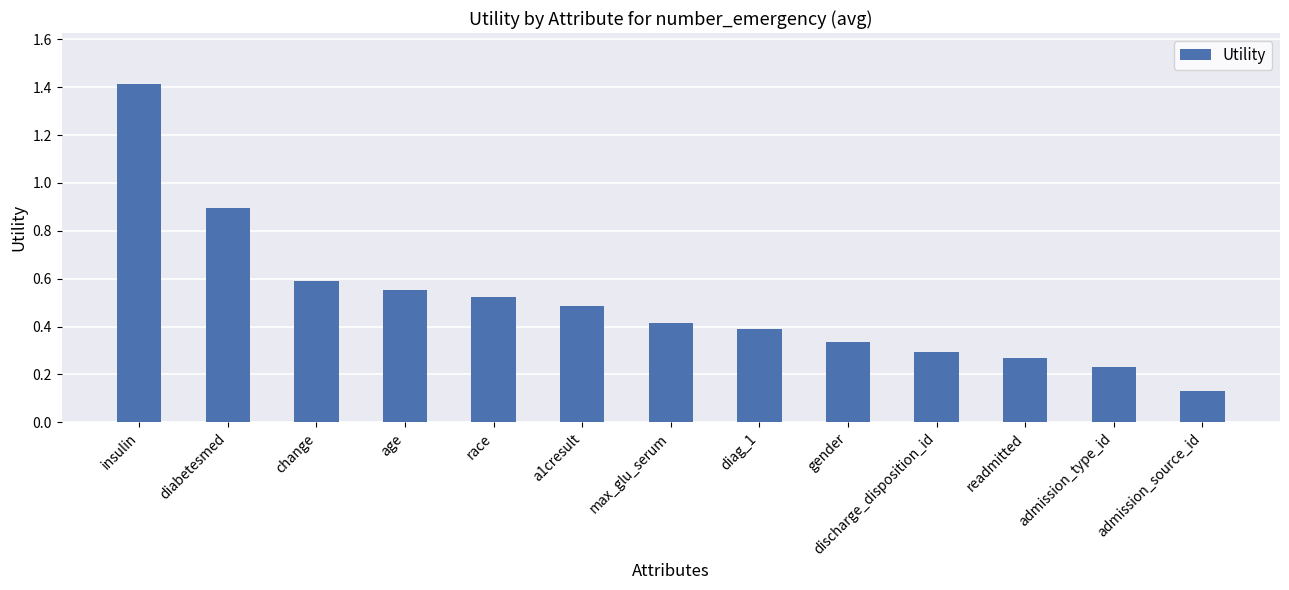

What is the label of the 12th bar from the right?

diabetesmed